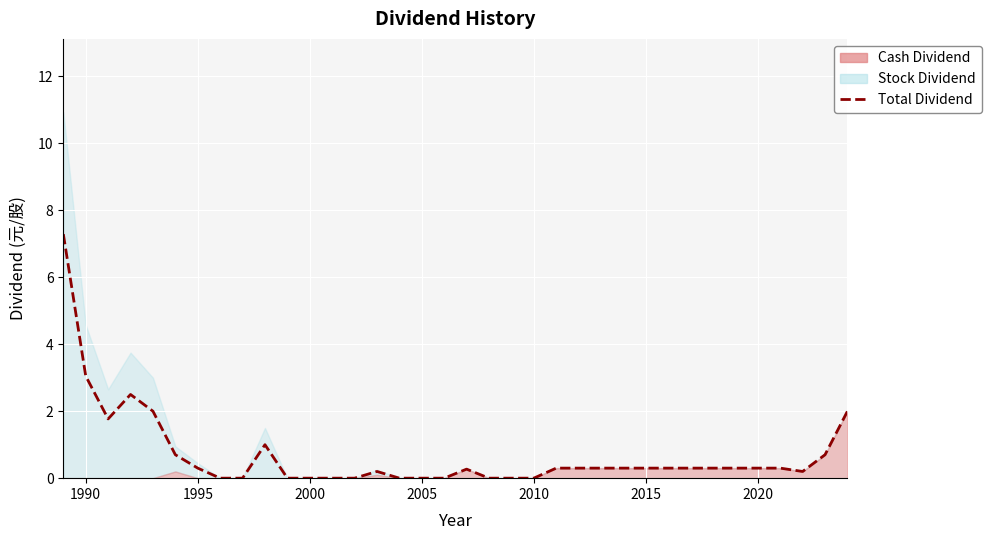

True or false: the data shows -4.8 at 13.

False